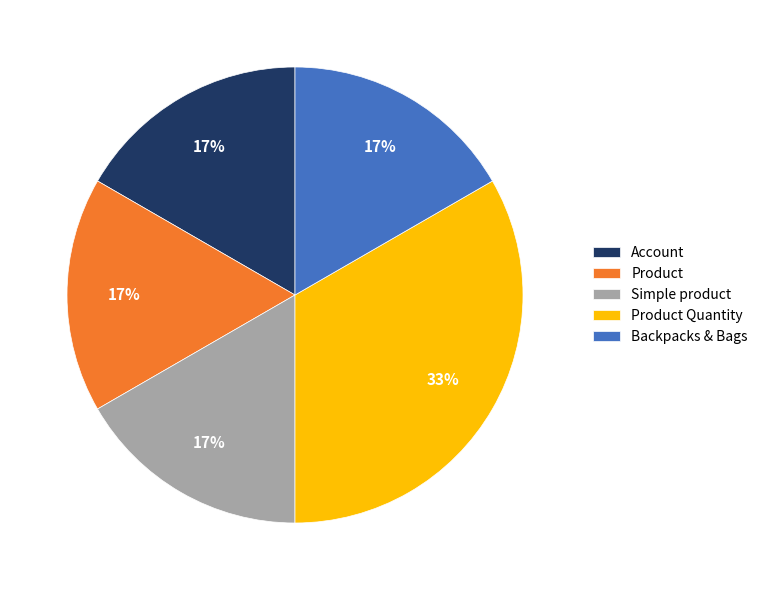

What percentage is the Product slice, to the nearest percent?

17%